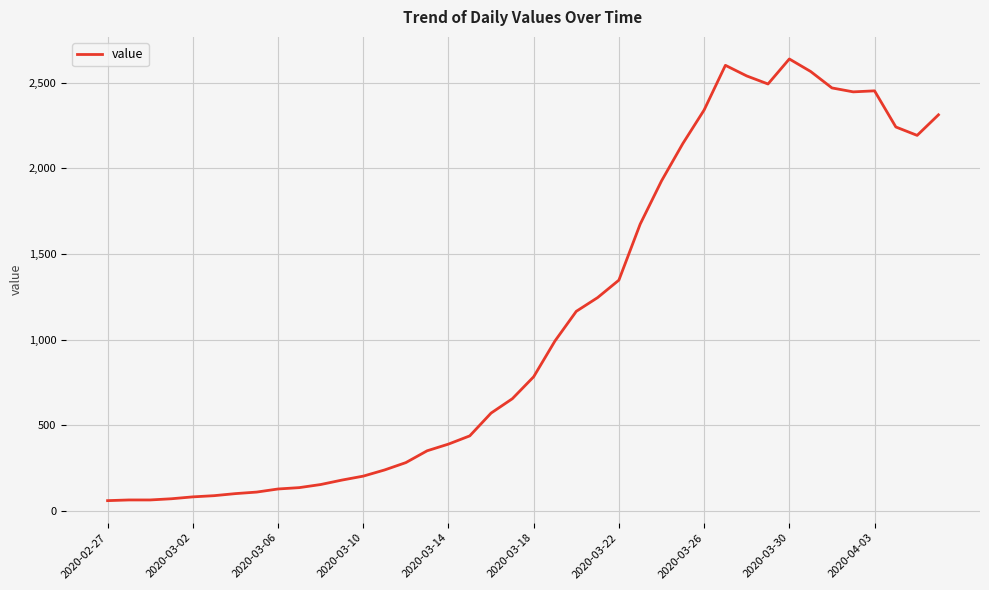

What is the maximum value shown in the chart?

2639